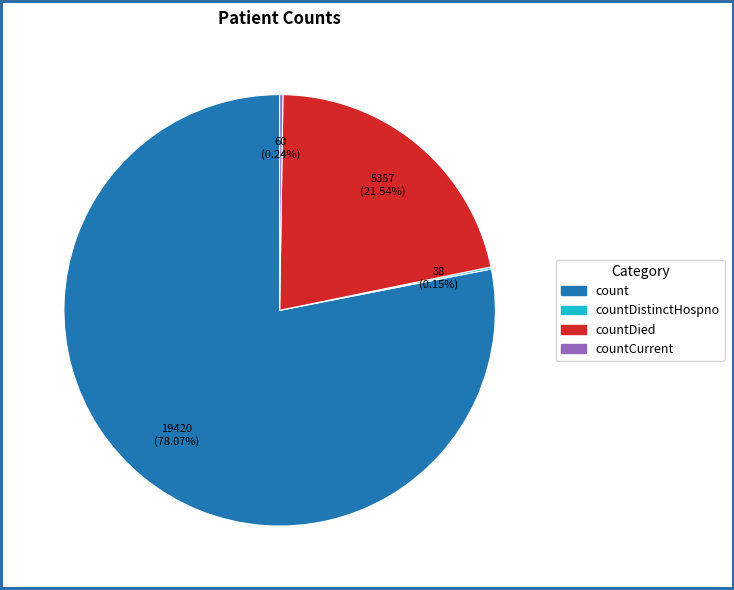

Is there a majority slice in this chart?

Yes